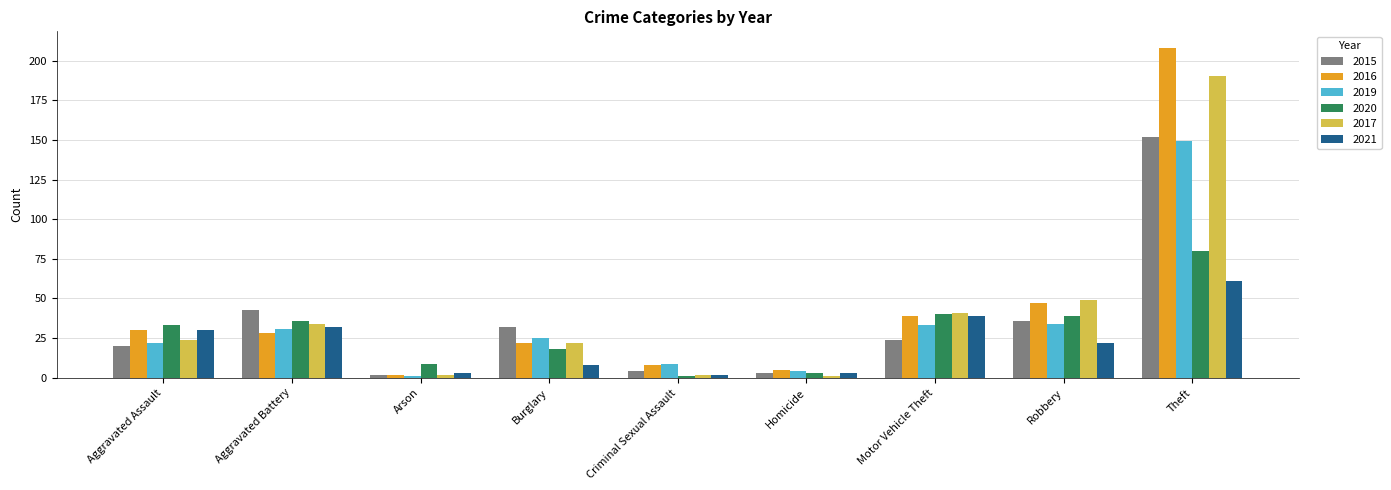

Reading left to right, extract all data points from this chart.

2015: 20	43	2	32	4	3	24	36	152
2016: 30	28	2	22	8	5	39	47	208
2019: 22	31	1	25	9	4	33	34	149
2020: 33	36	9	18	1	3	40	39	80
2017: 24	34	2	22	2	1	41	49	190
2021: 30	32	3	8	2	3	39	22	61